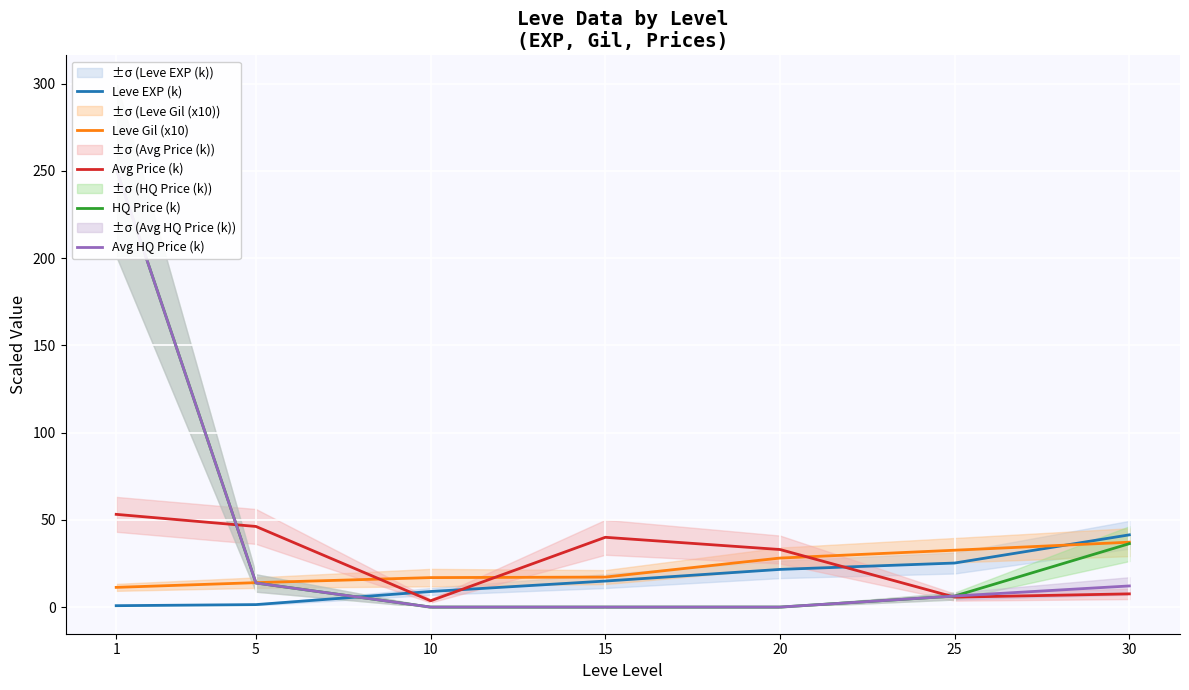

True or false: Leve Gil (x10) has more than 0 points higher than both neighbors.

False